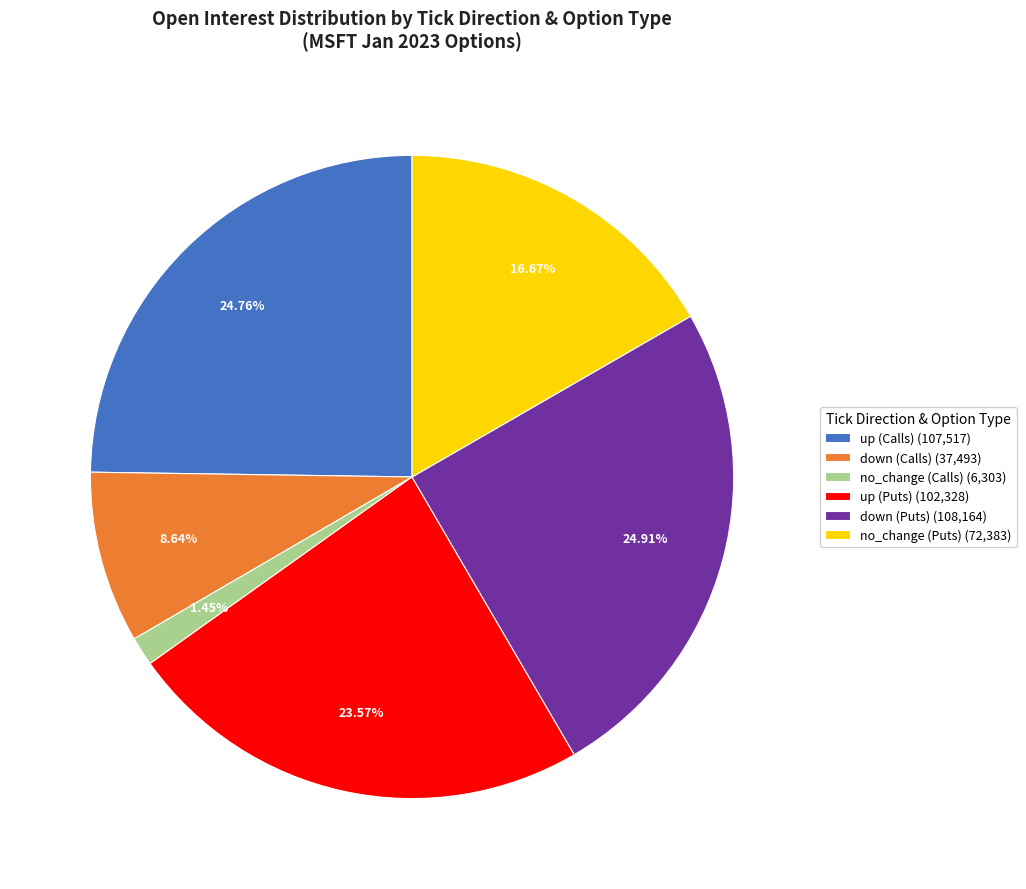

What is the ratio of the value at up (Puts) (102,328) to the value at up (Calls) (107,517)?

1.0